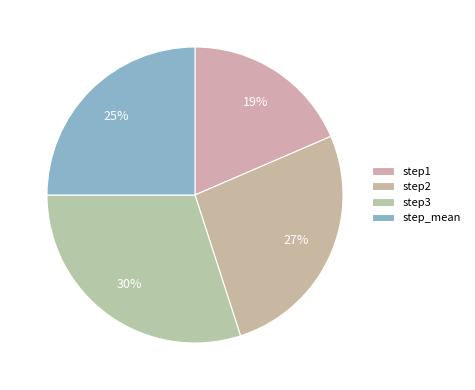

To the nearest percent, what is the combined percentage of step_mean and step3?

55%